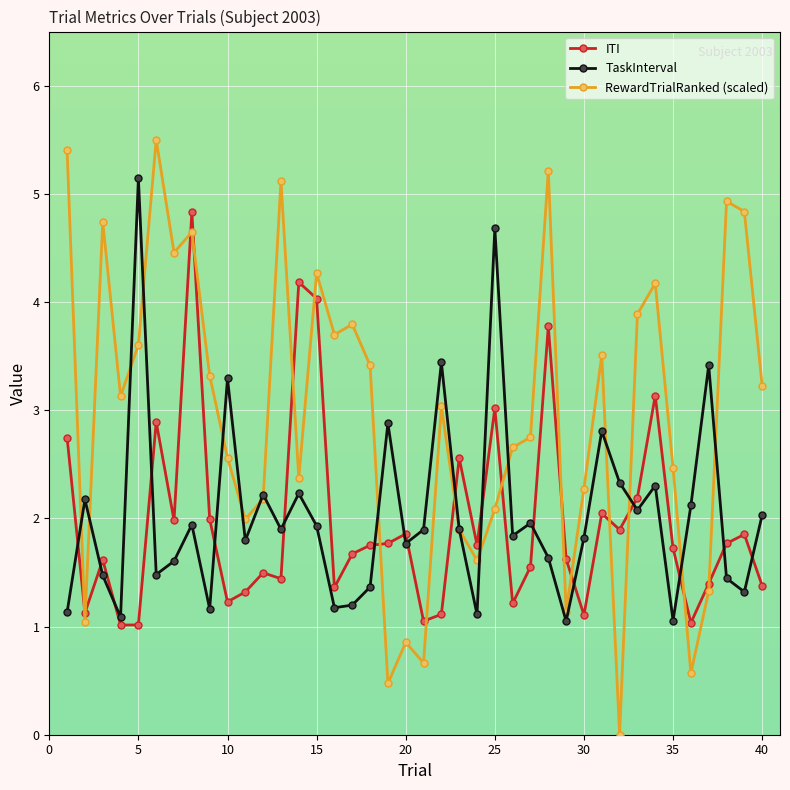

What is the value of the ITI point at the 14th from the left?

4.2